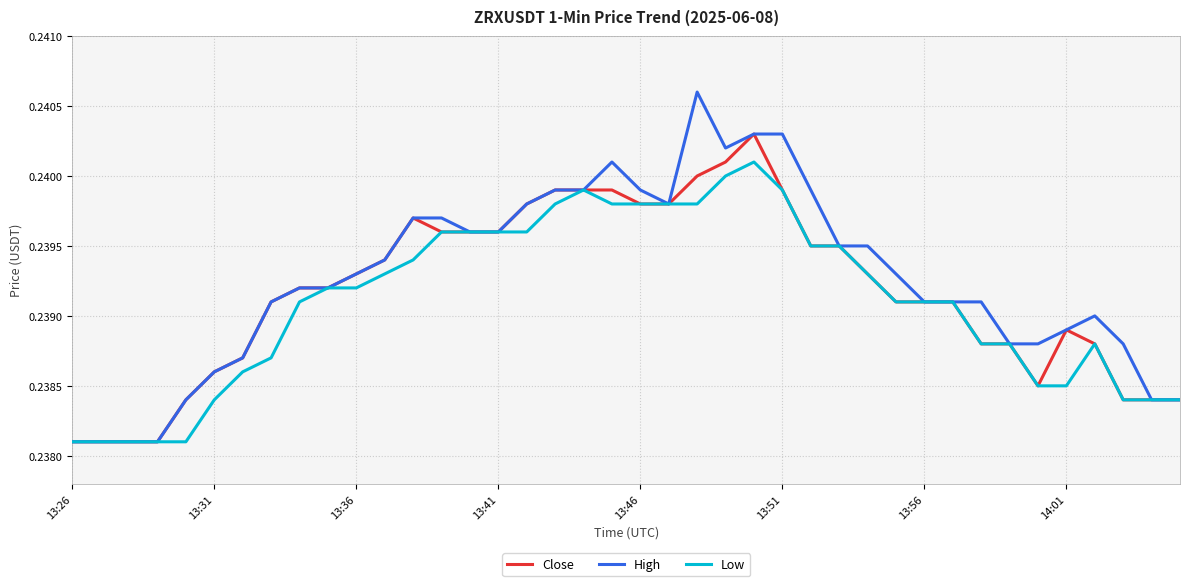

List the series in order of their peak value, lowest first.

Low, Close, High